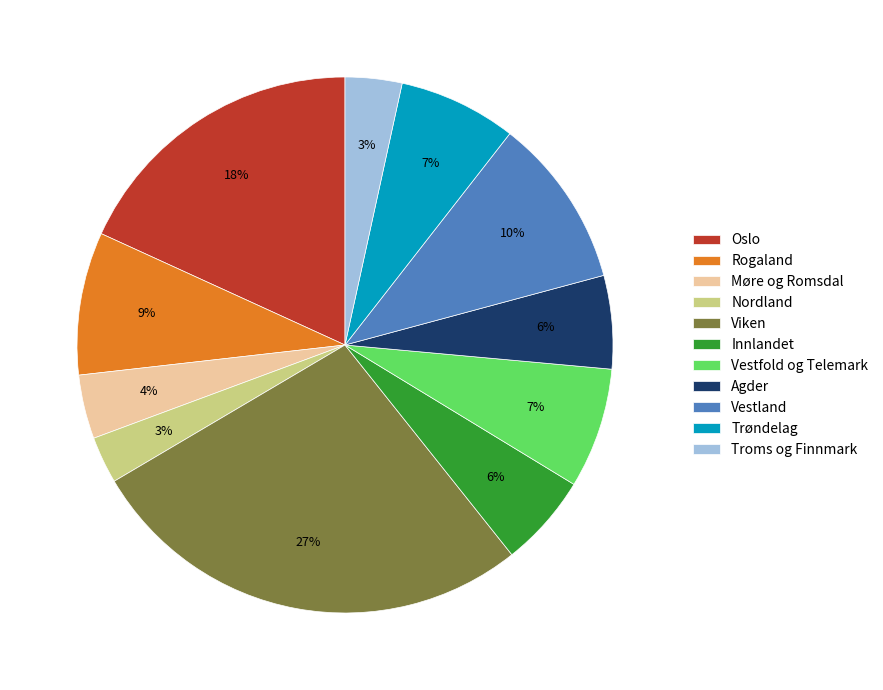

Which category has the biggest portion of the pie?

Viken